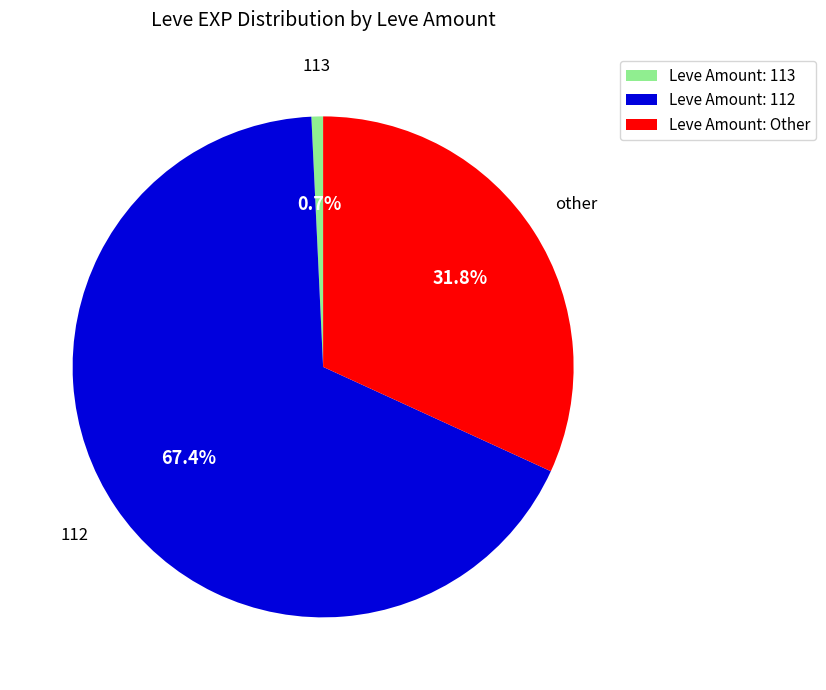

Between Leve Amount: Other and Leve Amount: 112, which is larger?

Leve Amount: 112